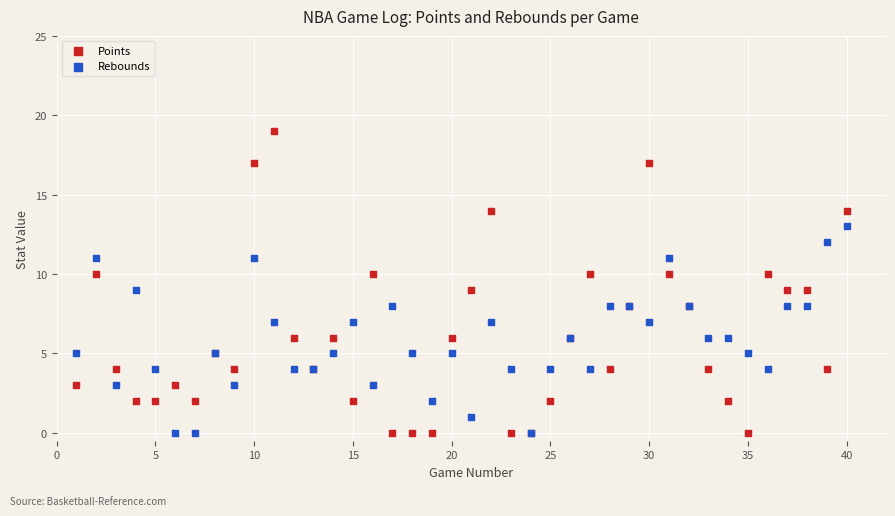

Which series reaches the maximum Y coordinate?

Points